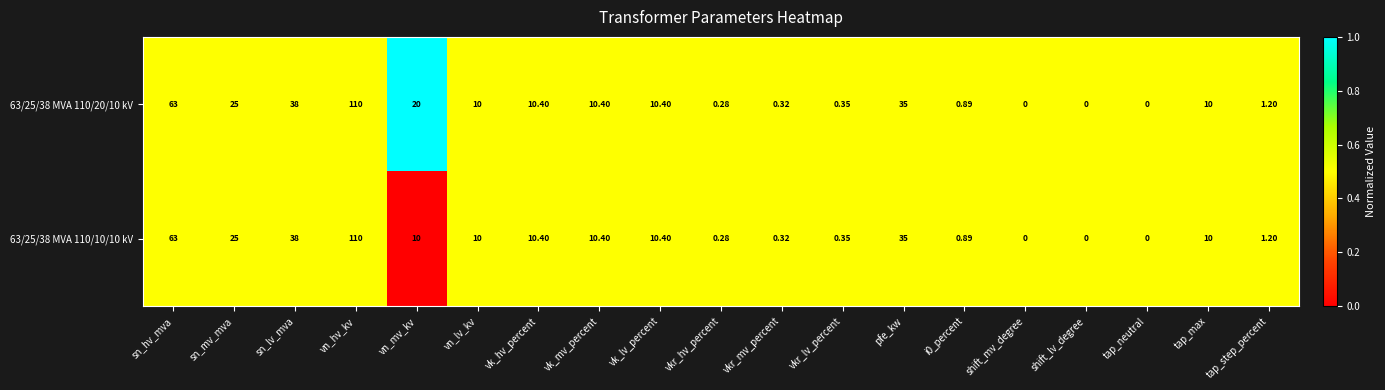

At which category is the sum across all series the highest?

vn_hv_kv